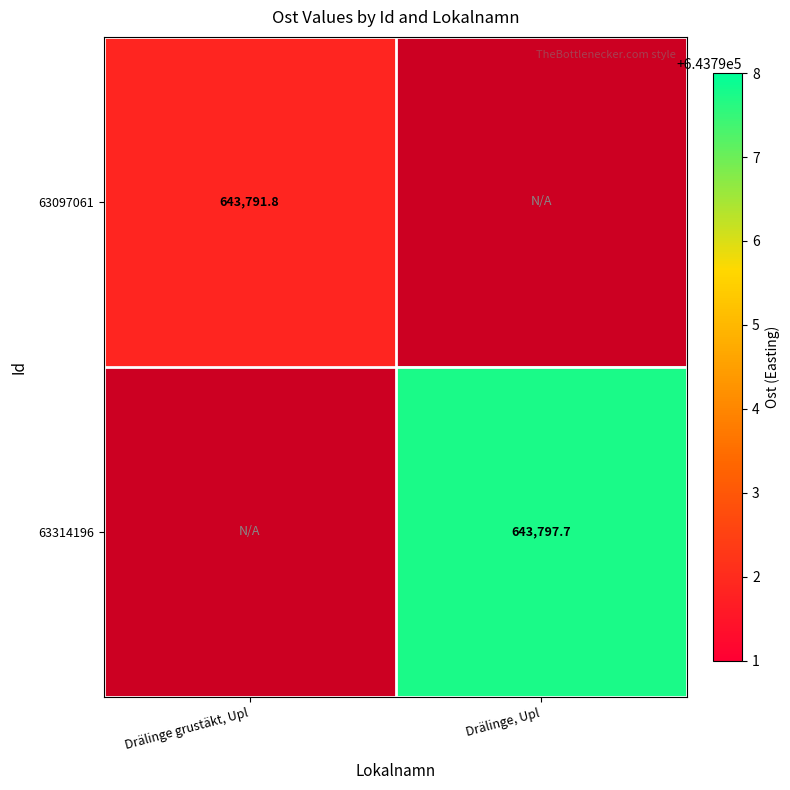

Is the value of 63314196 at Drälinge, Upl greater than the value of 63097061 at Drälinge, Upl?

Yes